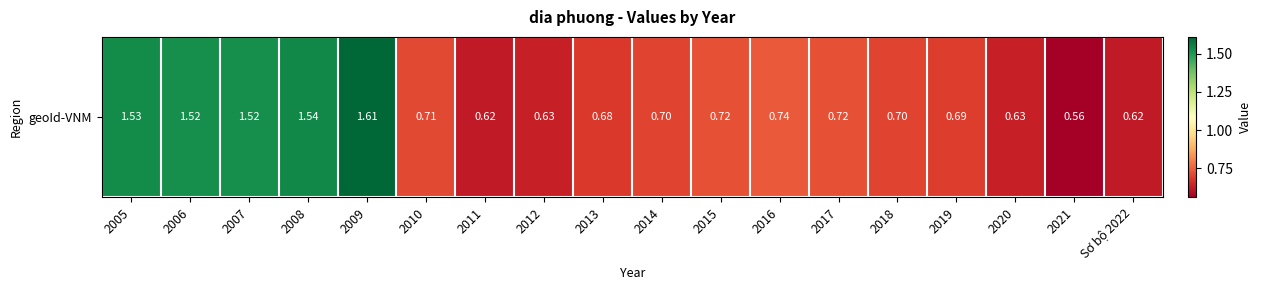

What is the average value?

0.9